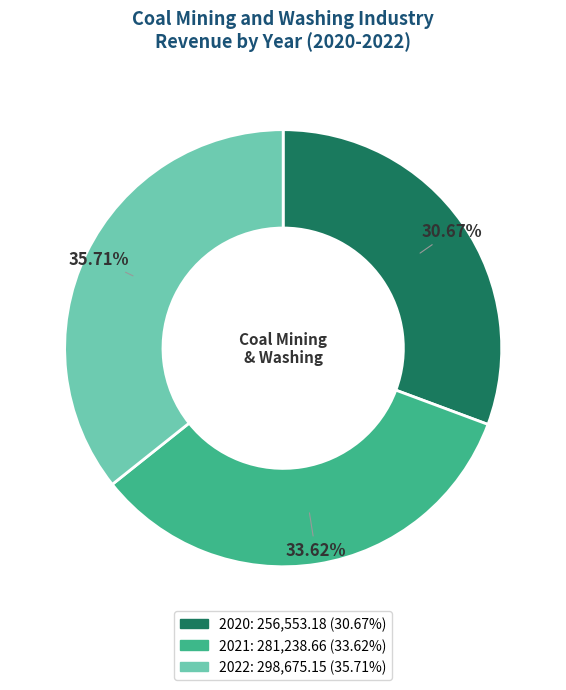

What is the ratio of the value at 2021 to the value at 2022?

0.9